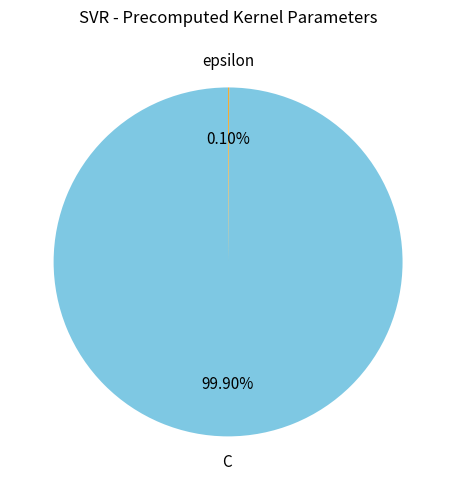

Does any single category account for the majority?

Yes